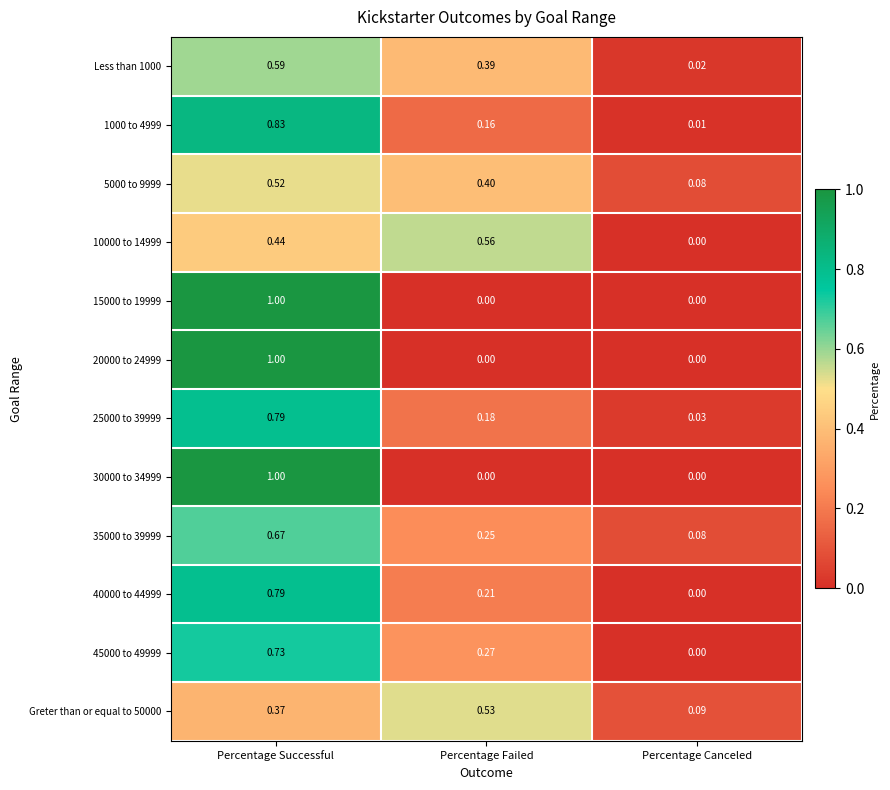

At how many categories does at least one series exceed 0?

3